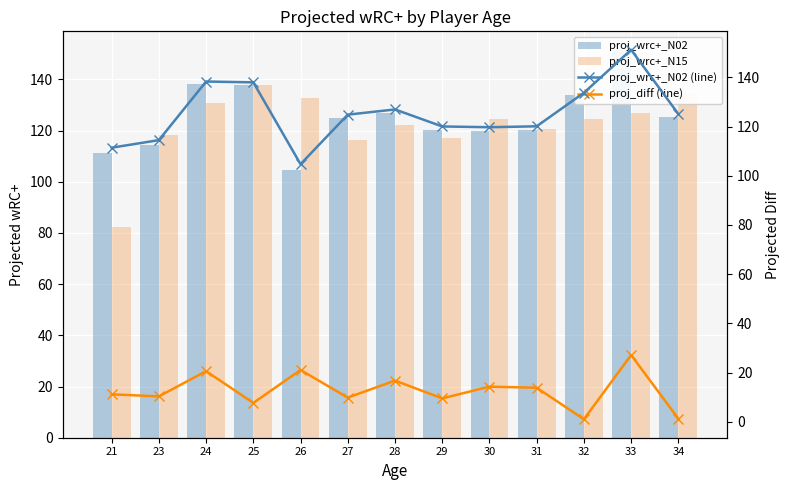

What is the sum of all proj_wrc+_N02 (line) values?

1628.5